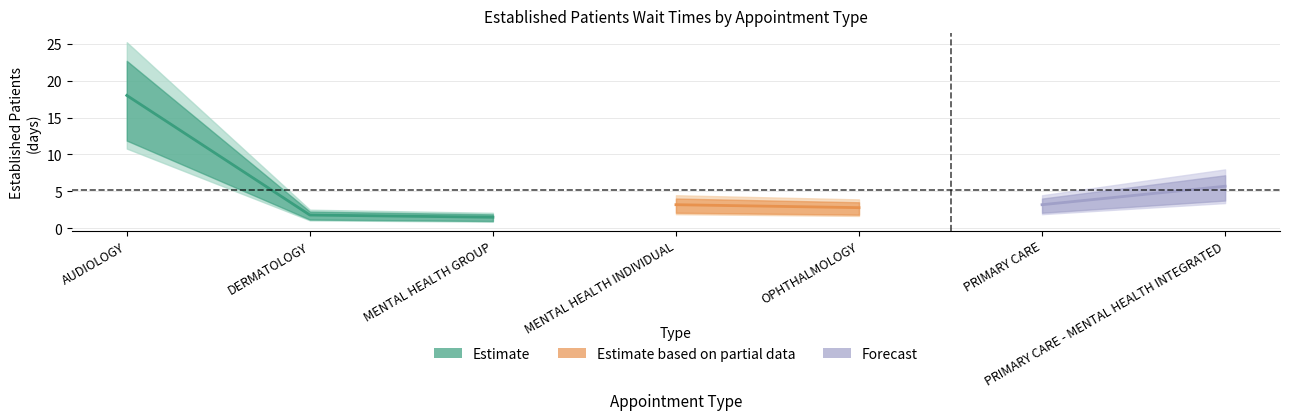

Is it true that the value at OPHTHALMOLOGY is 2.8?

True